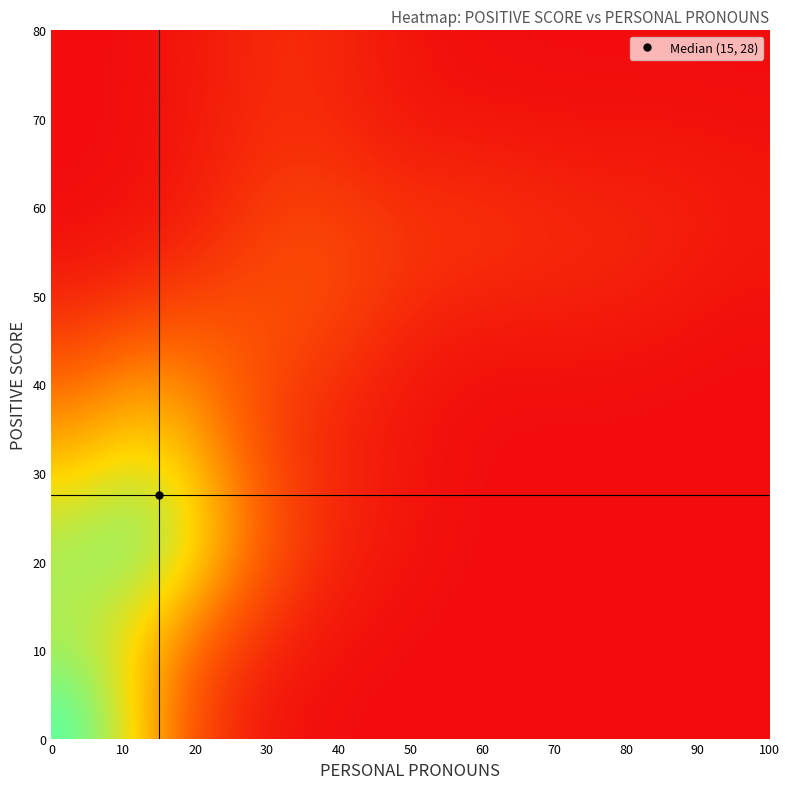

How many distinct data groups are displayed?

25